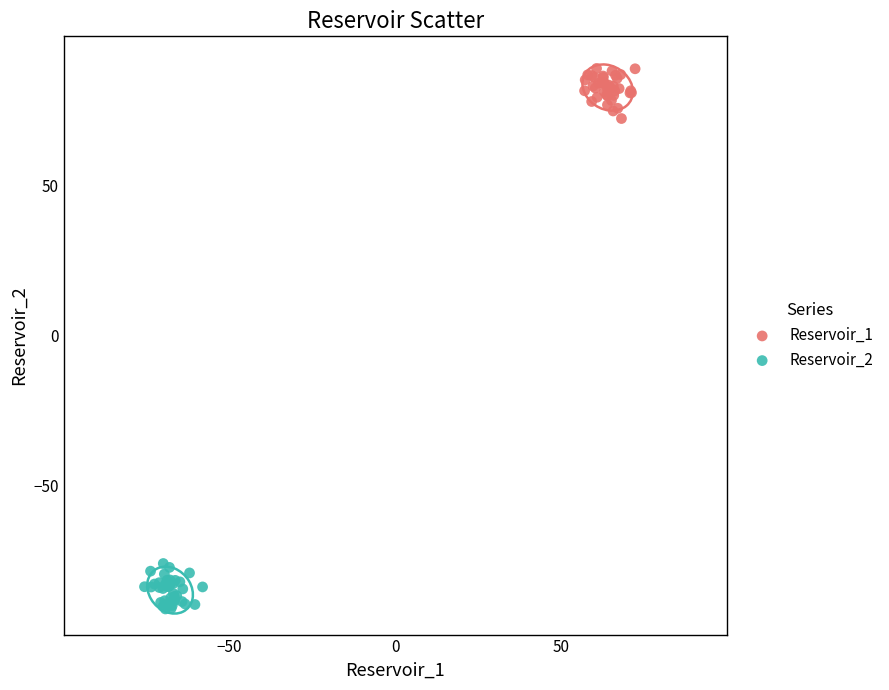

Which series reaches the minimum Y coordinate?

Reservoir_2